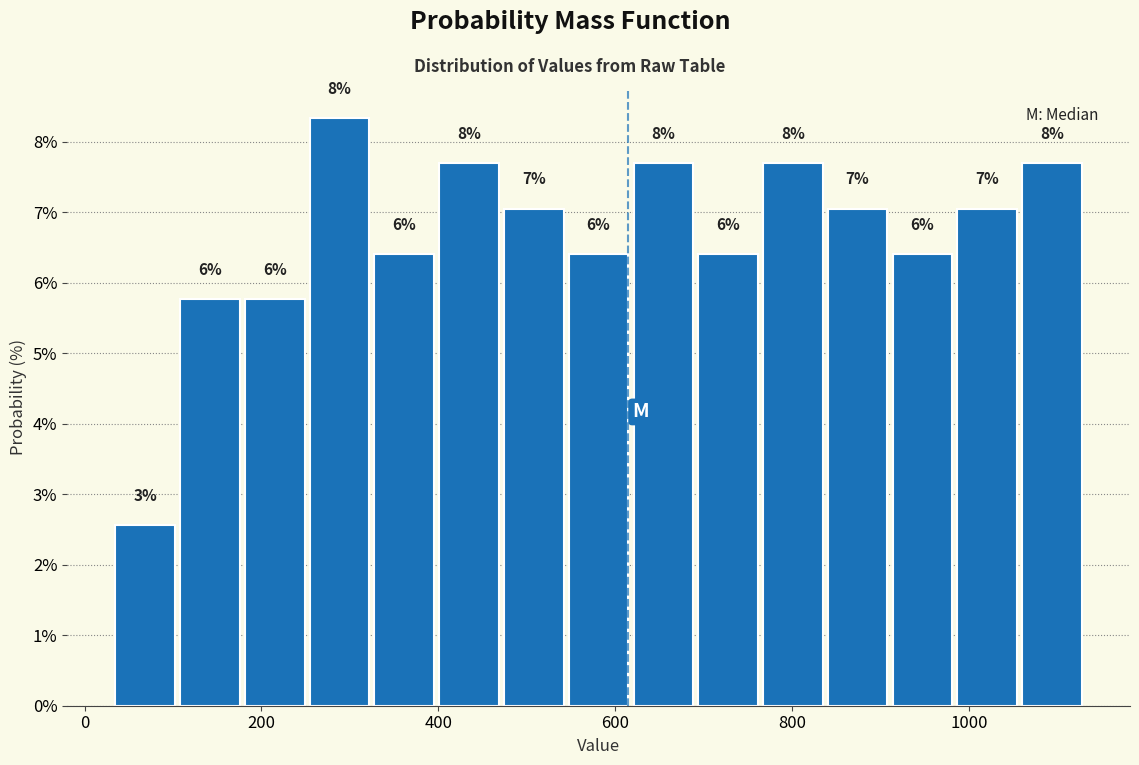

Read against the x-axis, roughly where is the centre of the tallest bar?

280